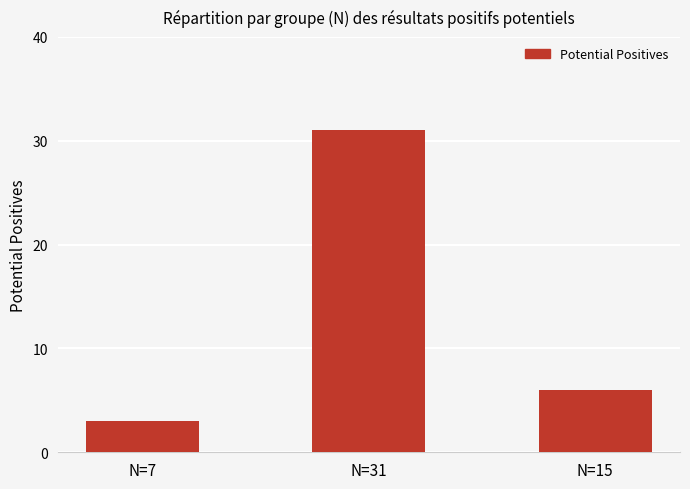

Rank the categories by value from highest to lowest.

N=31, N=15, N=7